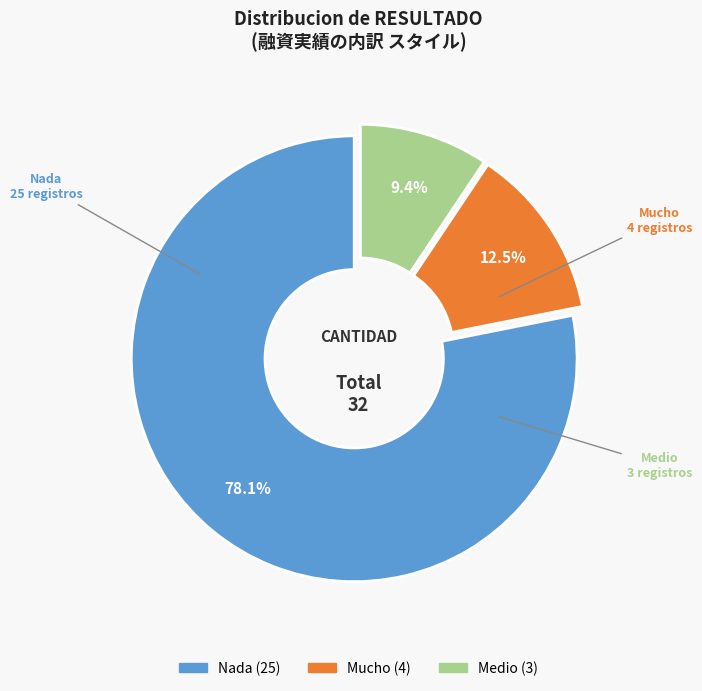

To the nearest percent, what is the average slice percentage?

33%